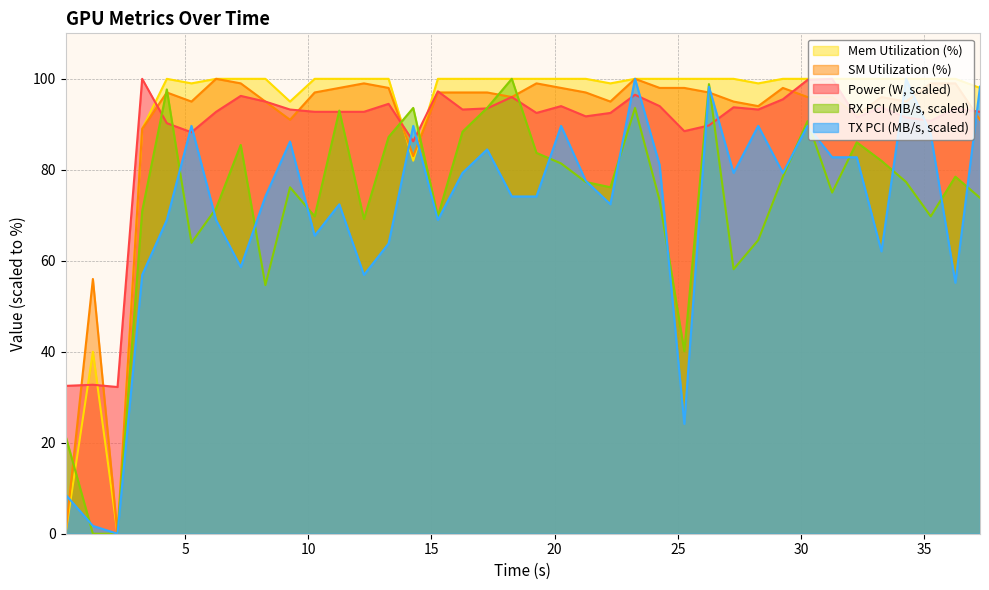

Which series ends up on top after the final intersection of txpci and sm?

txpci